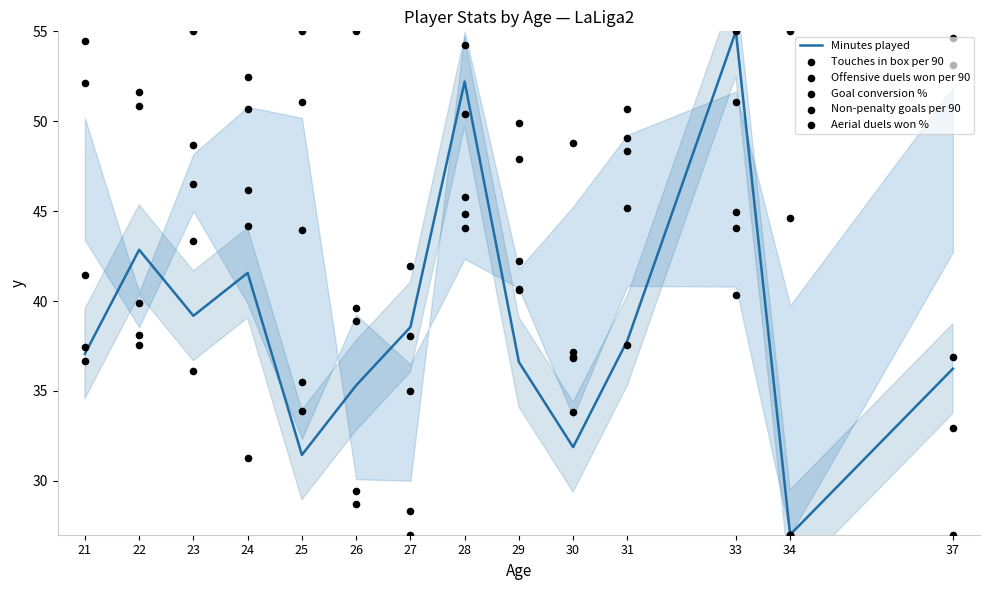

Which series has the largest Y range (max minus min)?

Minutes played